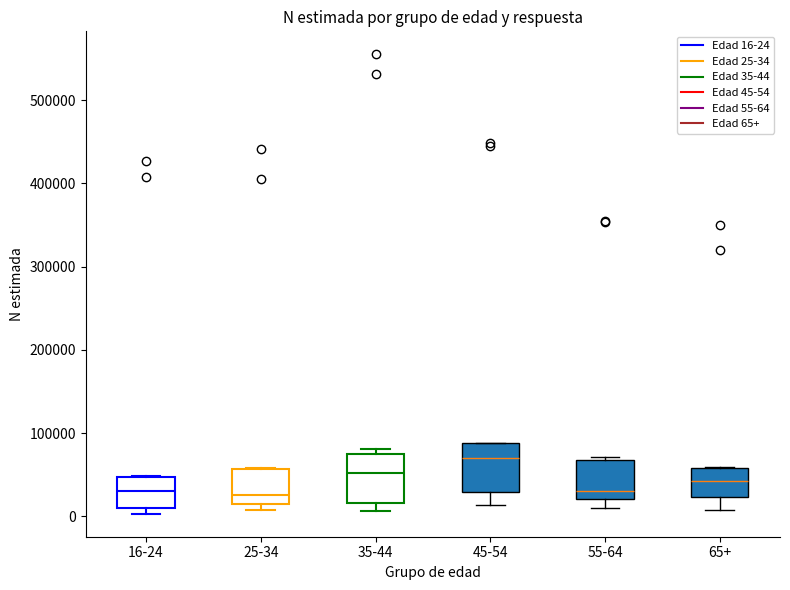

Which box has the highest median line?

45-54